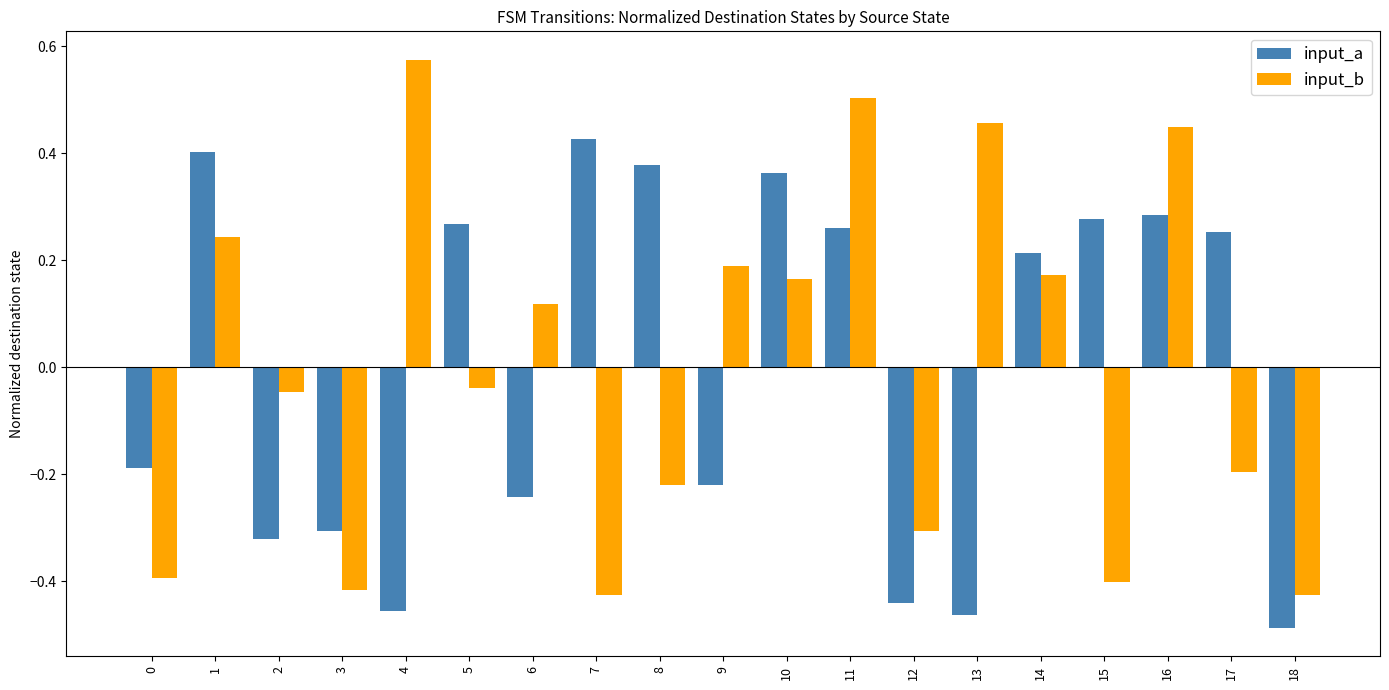

At which category is the sum across all series the highest?

11